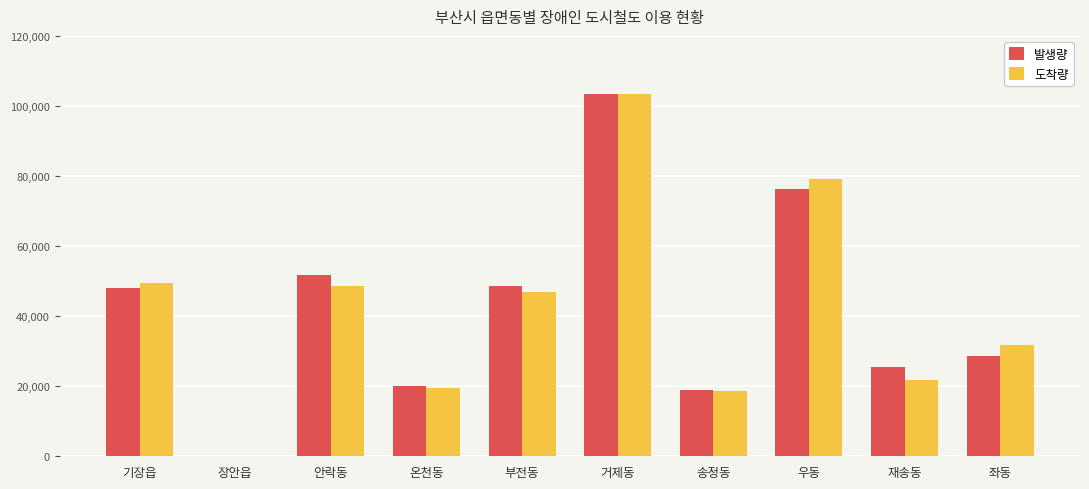

What value does the 발생량 series have at 좌동, to the nearest 50?

28750